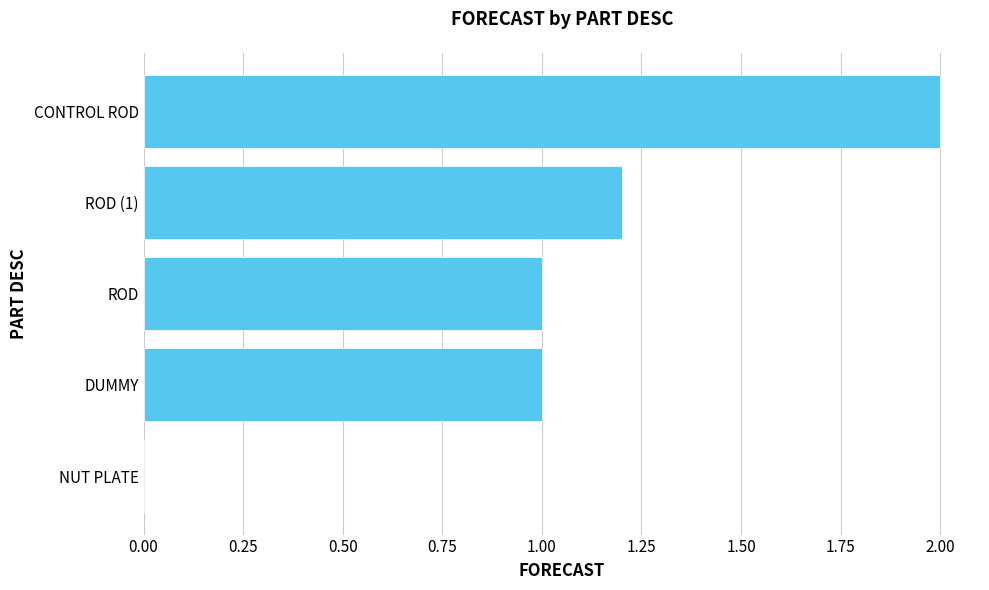

What is the change in value from ROD to ROD (1)?

+0.2